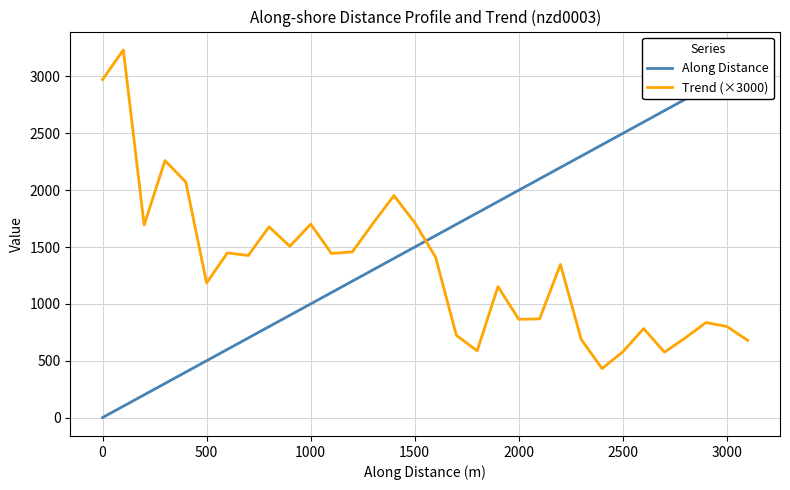

The value of Trend (×3000) at 1500 is 2777.8. True or false?

False